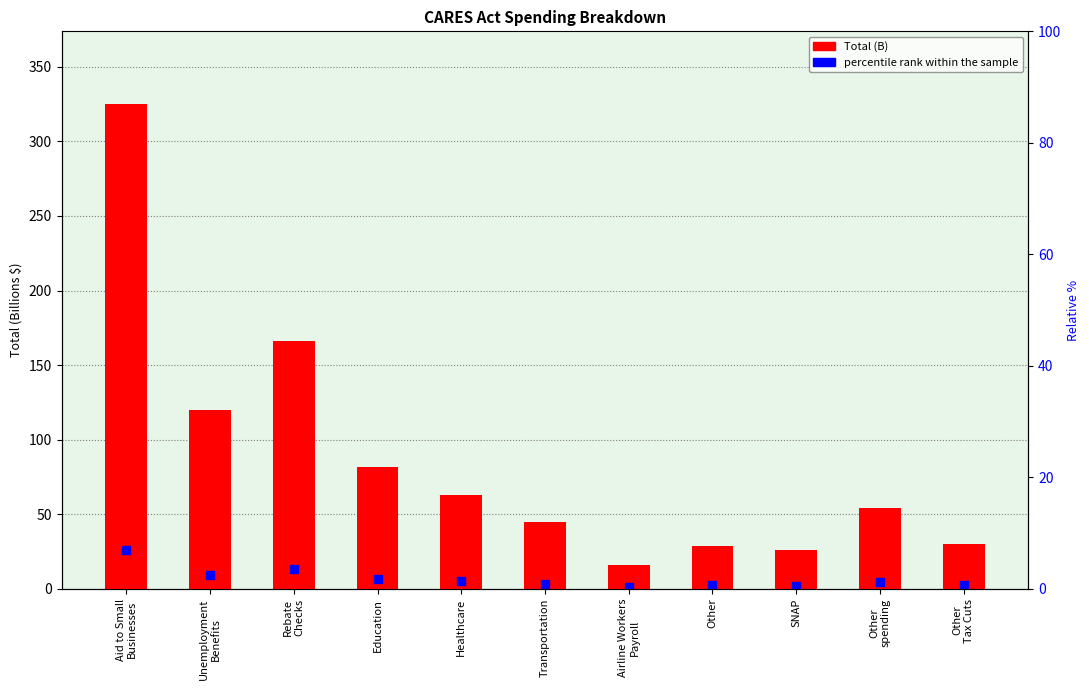

Which series reaches the minimum Y coordinate?

percentile rank within the sample